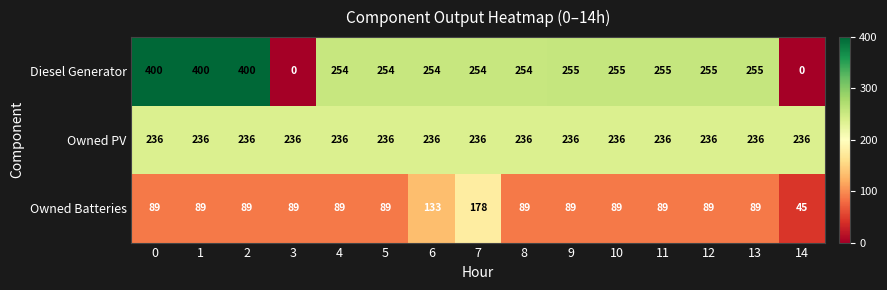

Which series has the largest range (max minus min)?

Diesel Generator